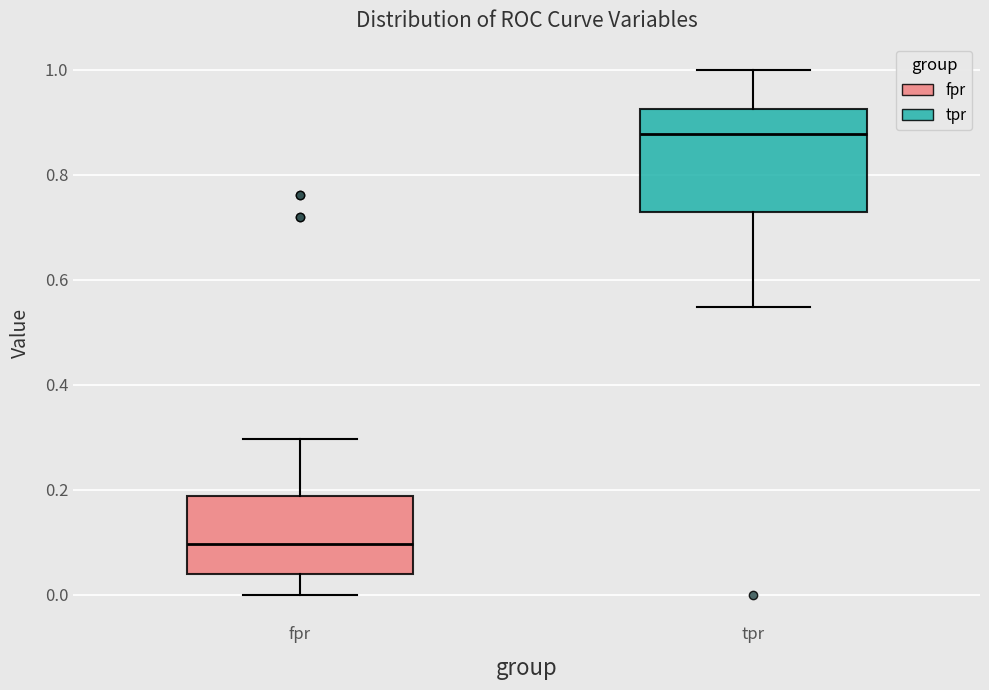

Which box is the tallest, from its lower edge to its upper edge?

tpr